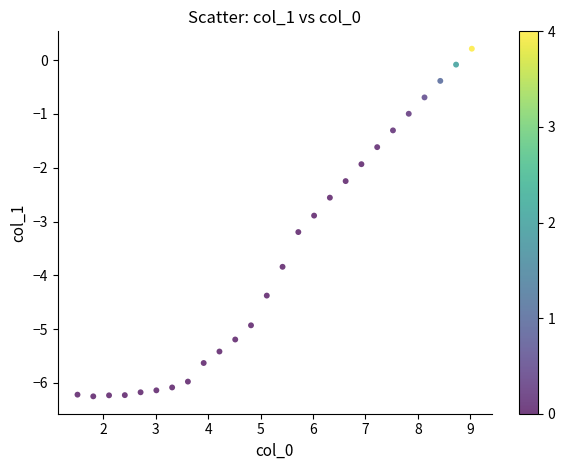

What Y value in the scatter plot is closest to -3?

-2.9